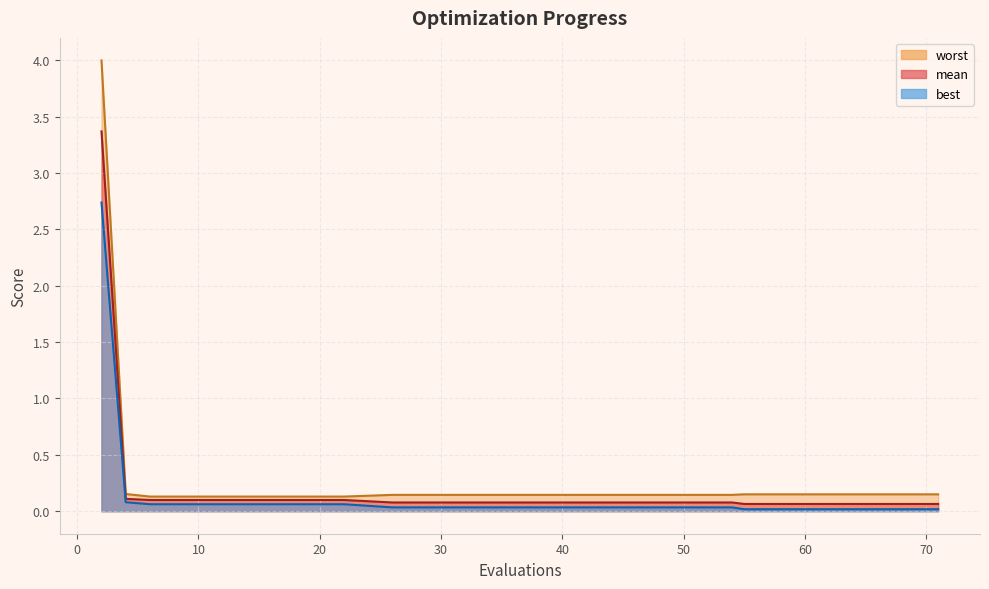

How many lines are shown in the chart?

3